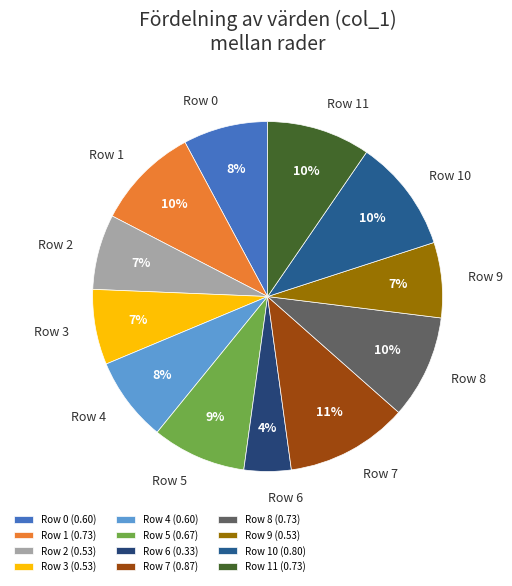

To the nearest percent, what is the average slice percentage?

8%